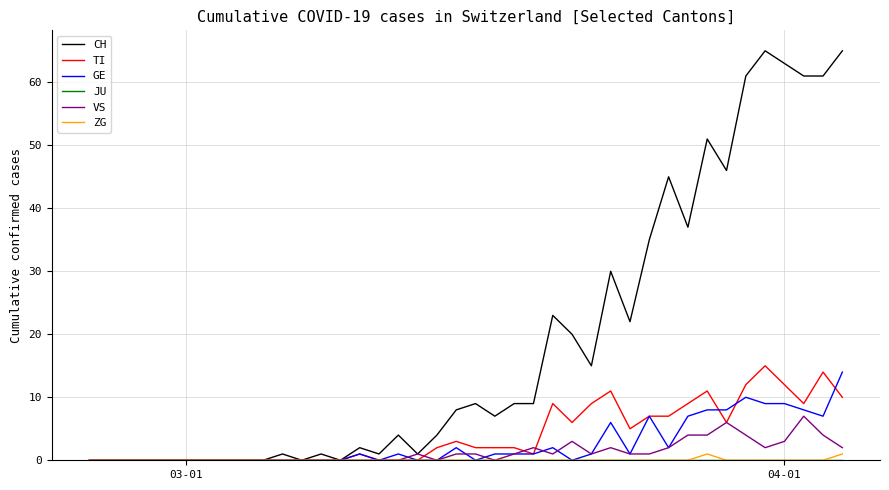

What is the maximum value shown in the chart?

65